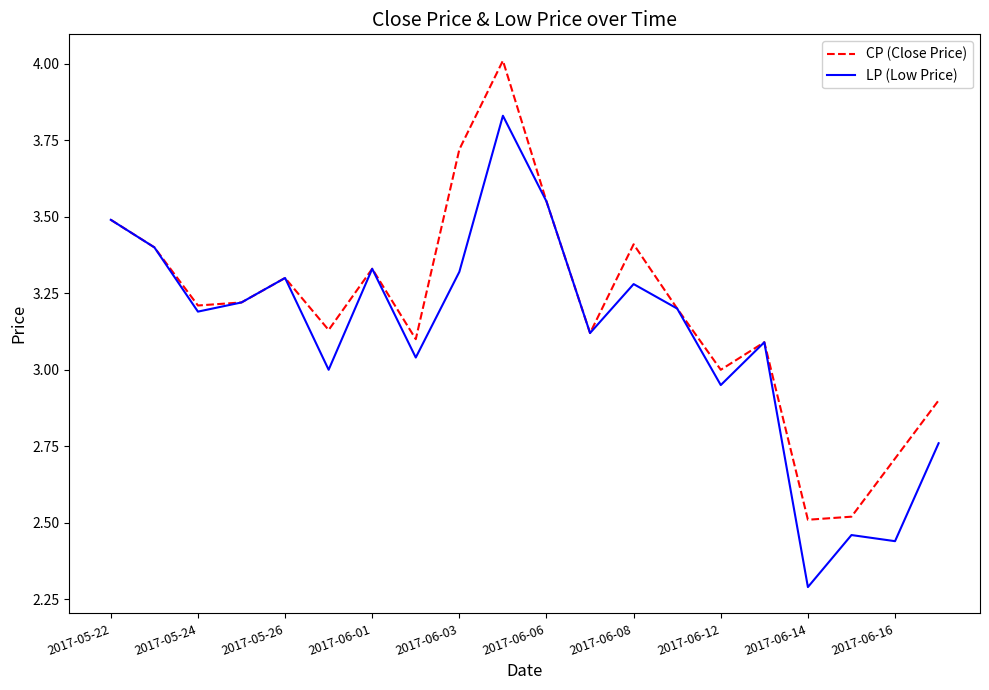

Does the chart display data point markers on the line(s)?

No